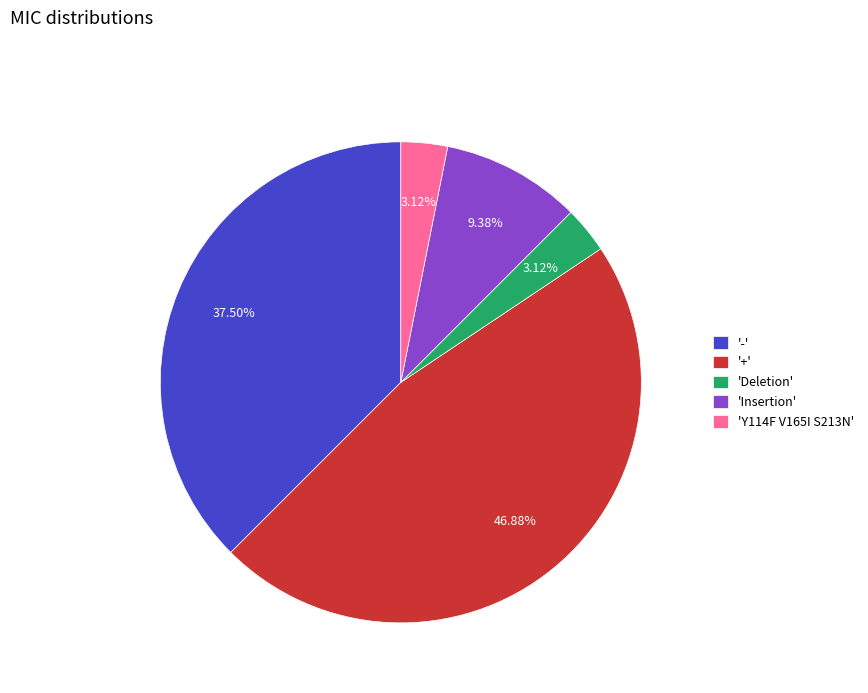

Which category has the biggest portion of the pie?

'+'